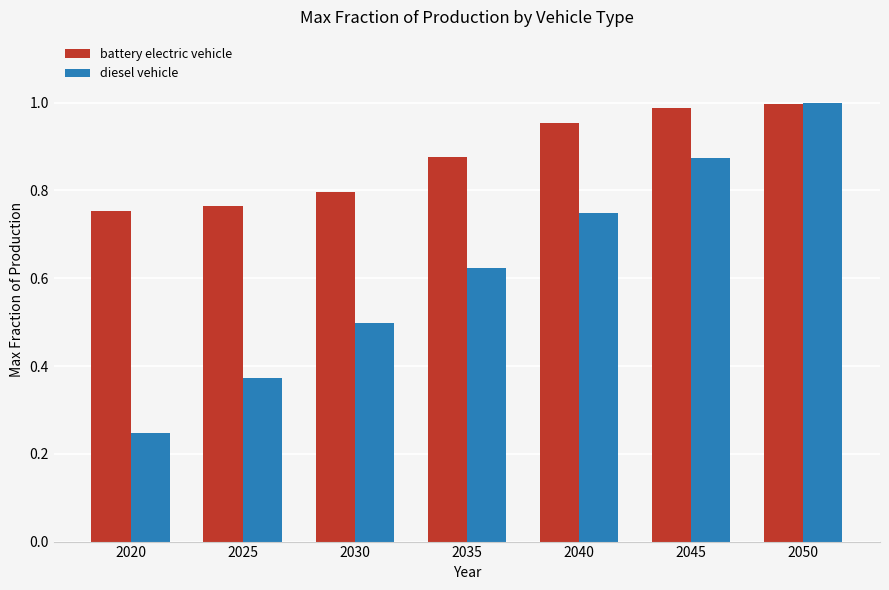

True or false: diesel vehicle has a value of 0.9 at 2030.

False